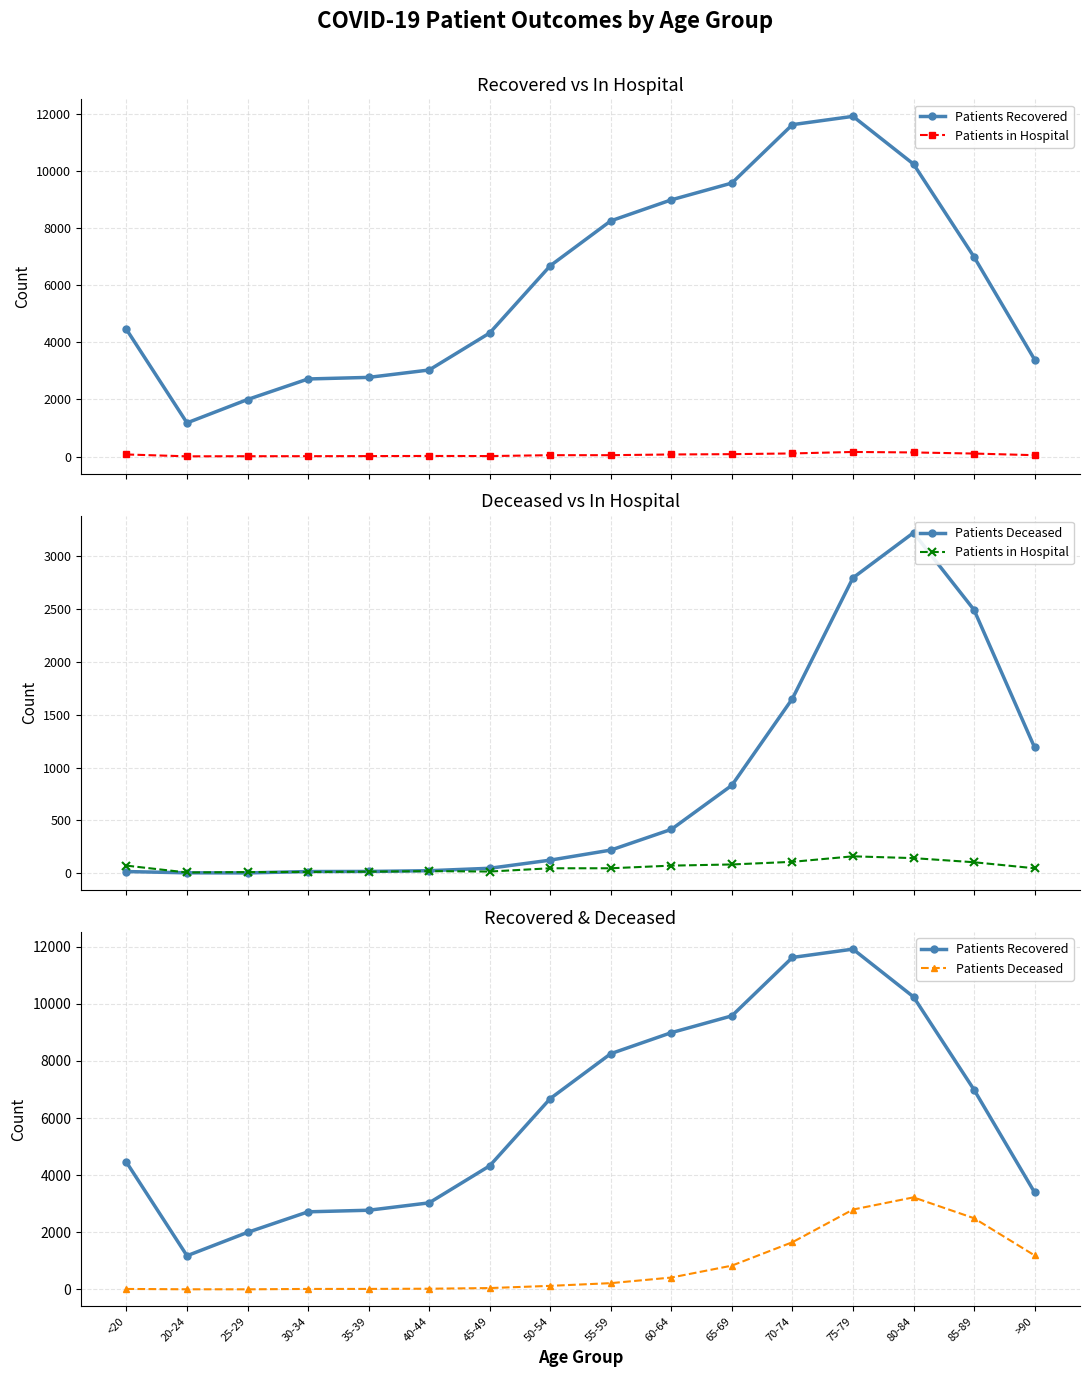

Is this an area chart (filled region under the line)?

No